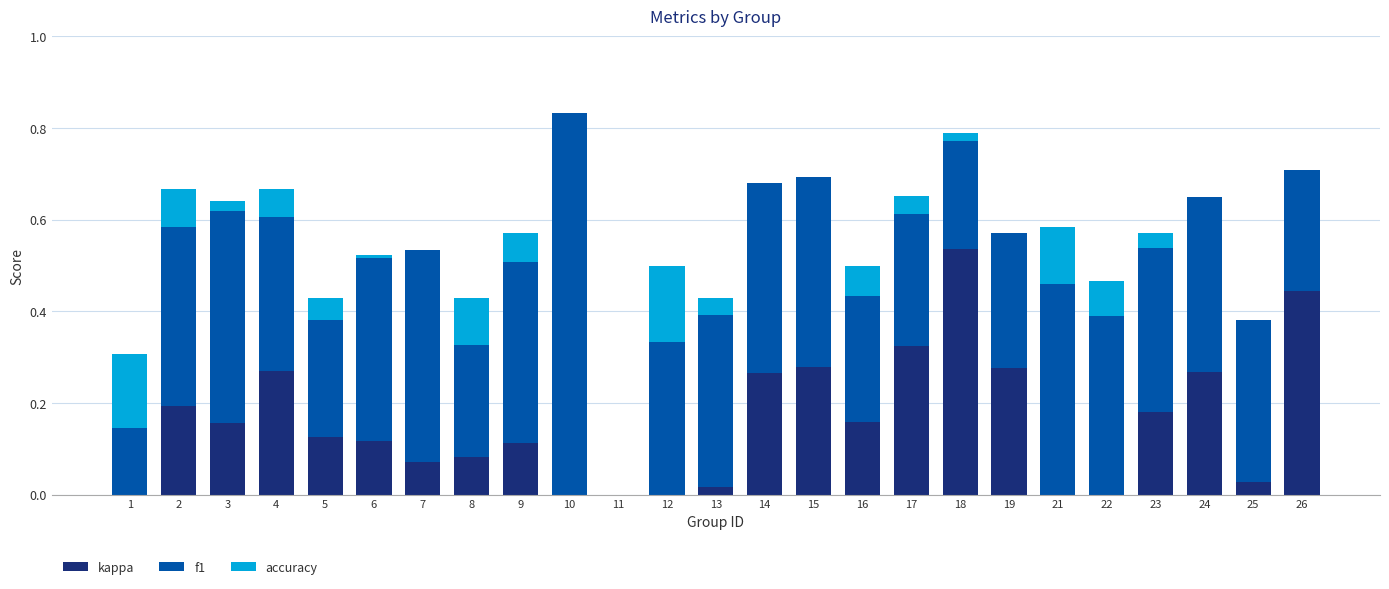

What is the sum of all kappa values?

3.9